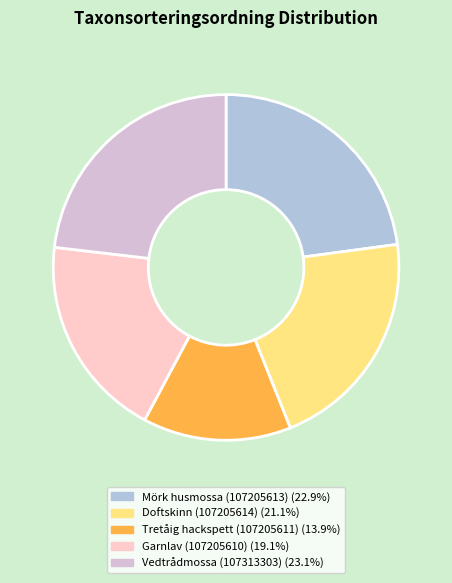

True or false: Tretåig hackspett (107205611) accounts for 22% of the total.

False